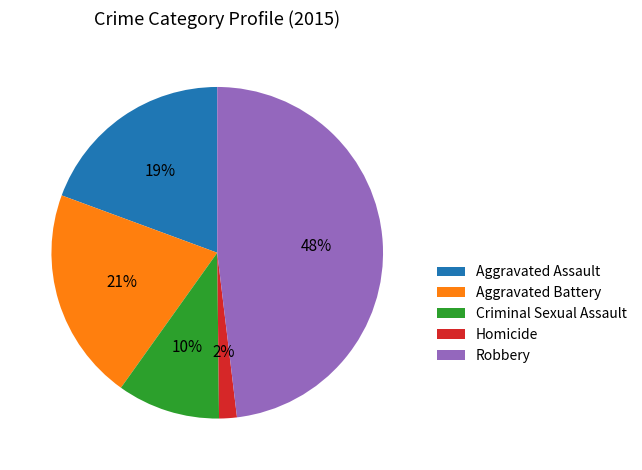

Between Robbery and Homicide, which is larger?

Robbery